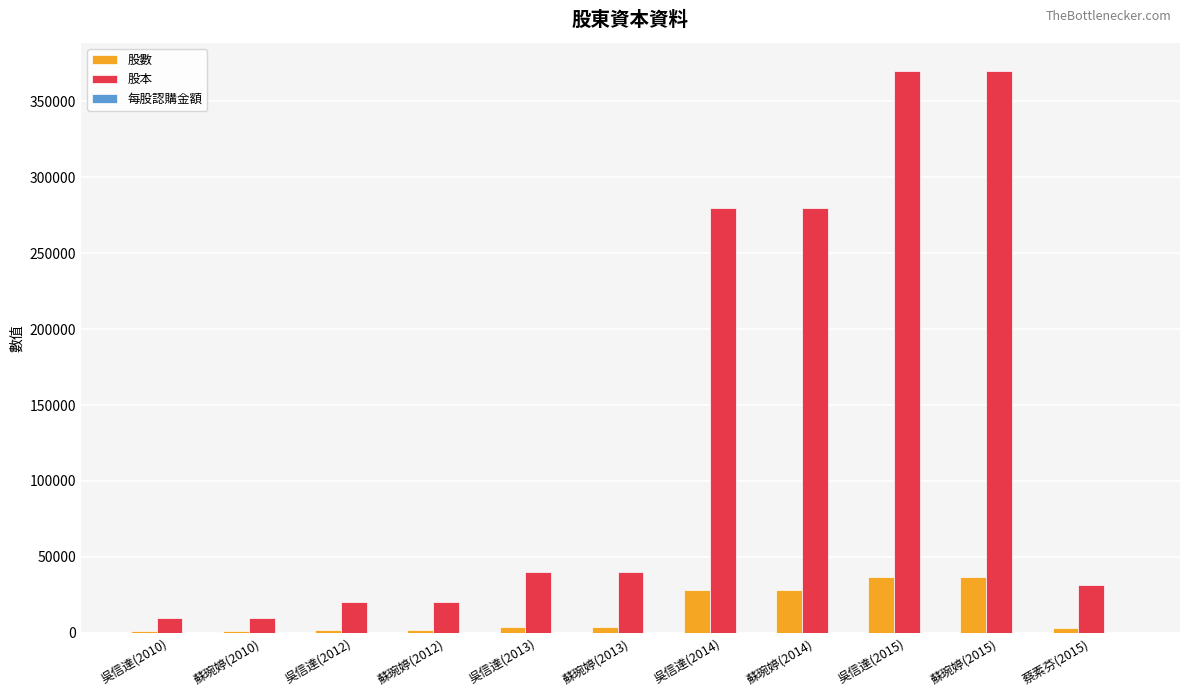

Count the number of categories in the chart.

11